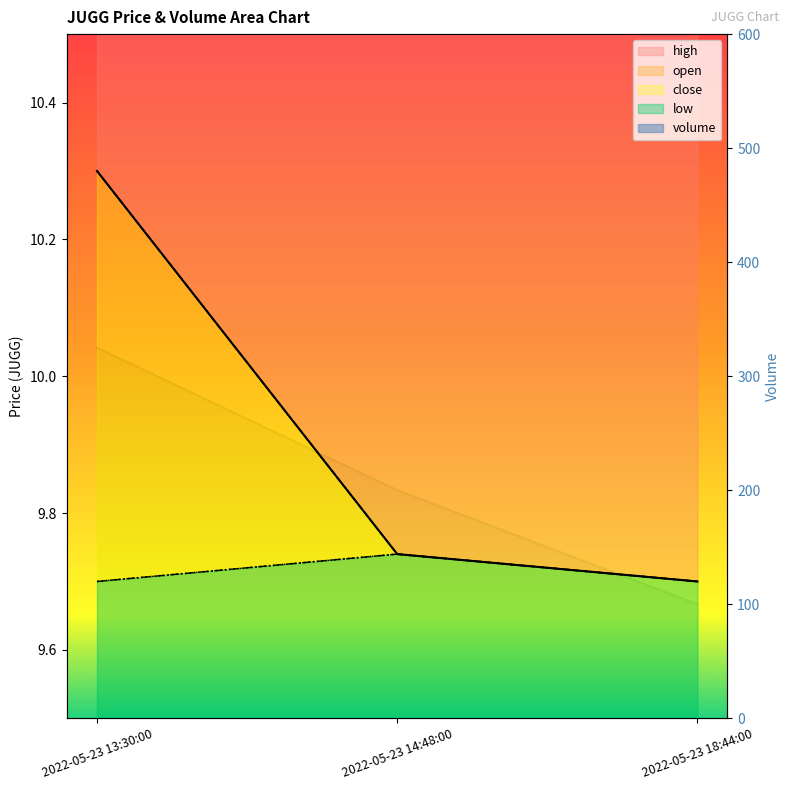

What is the label of the 1st point from the right?

2022-05-23 18:44:00